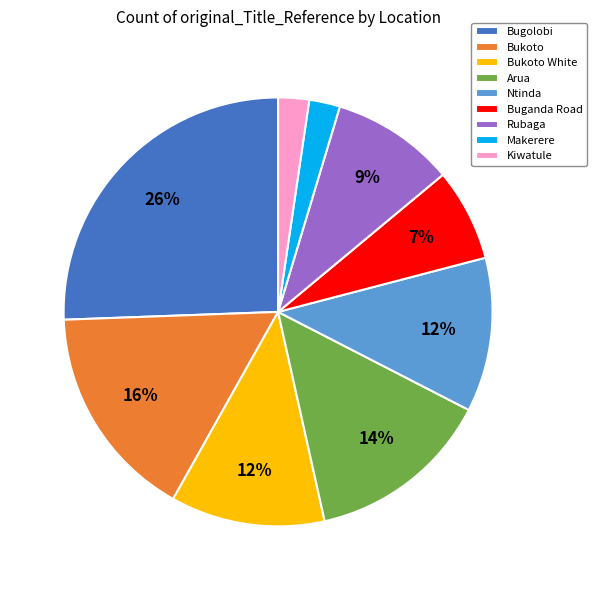

Combined, do Ntinda and Bukoto account for over 50%?

No